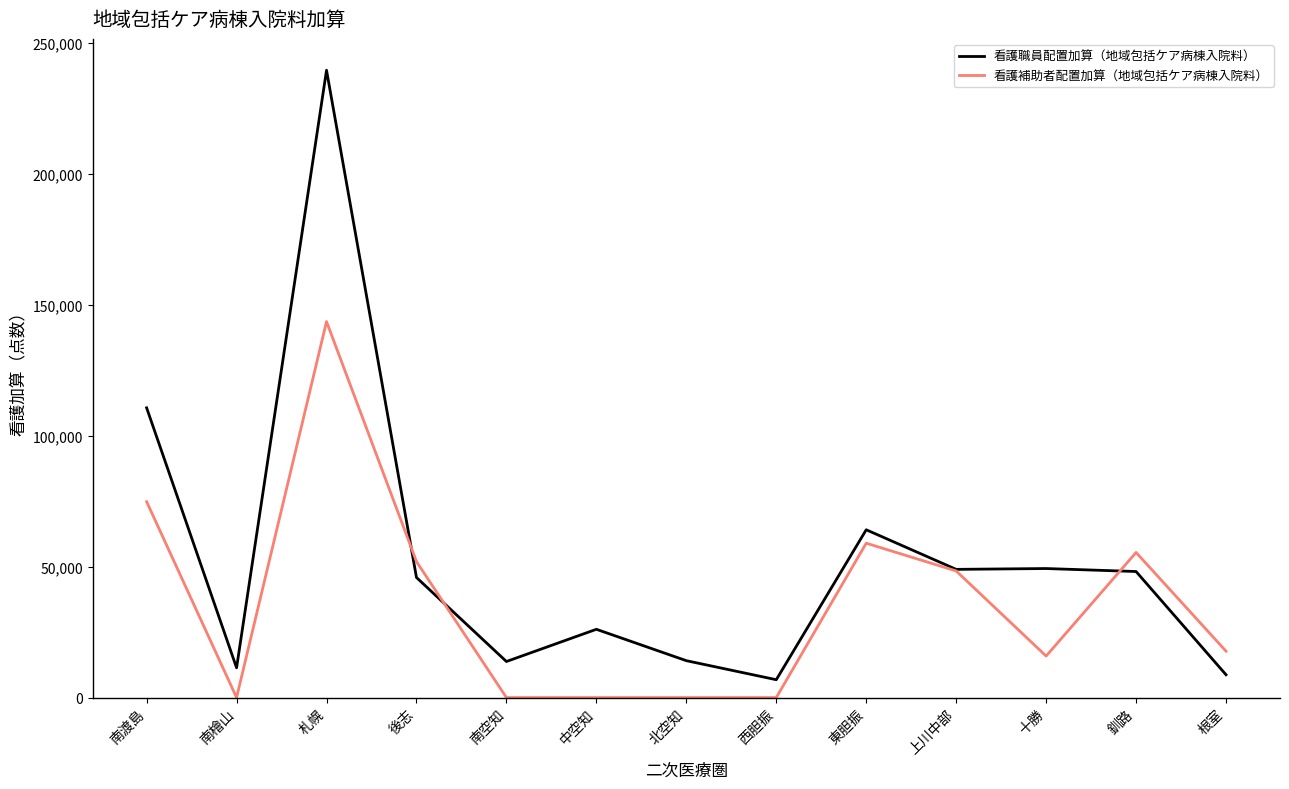

Is the value of 看護職員配置加算（地域包括ケア病棟入院料） at 根室 greater than the value of 看護補助者配置加算（地域包括ケア病棟入院料） at 北空知?

Yes